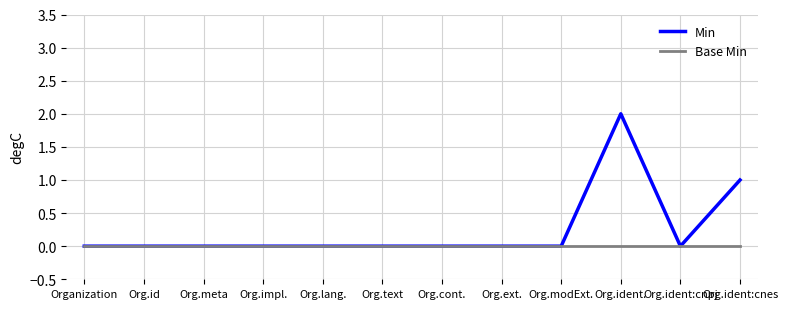

True or false: Min has a value of 3 at Org.ident..

False